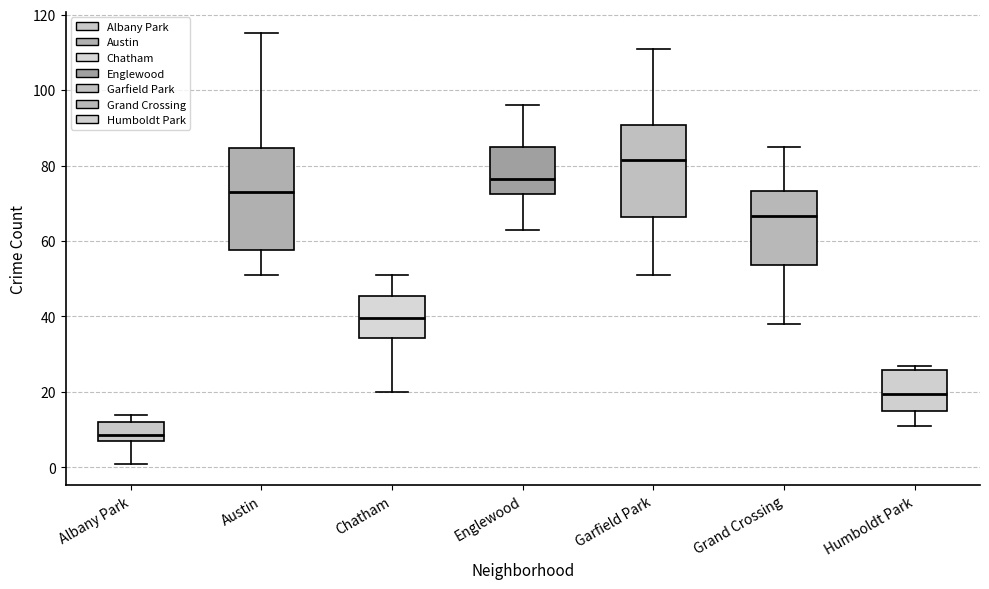

Which box's median line is the lowest?

Albany Park